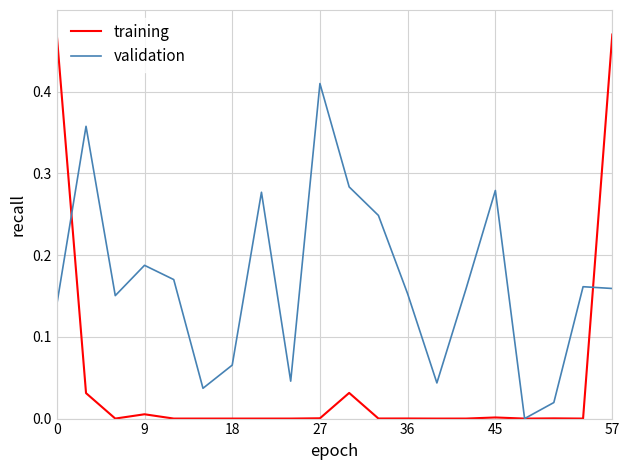

Which series has the largest range (max minus min)?

training